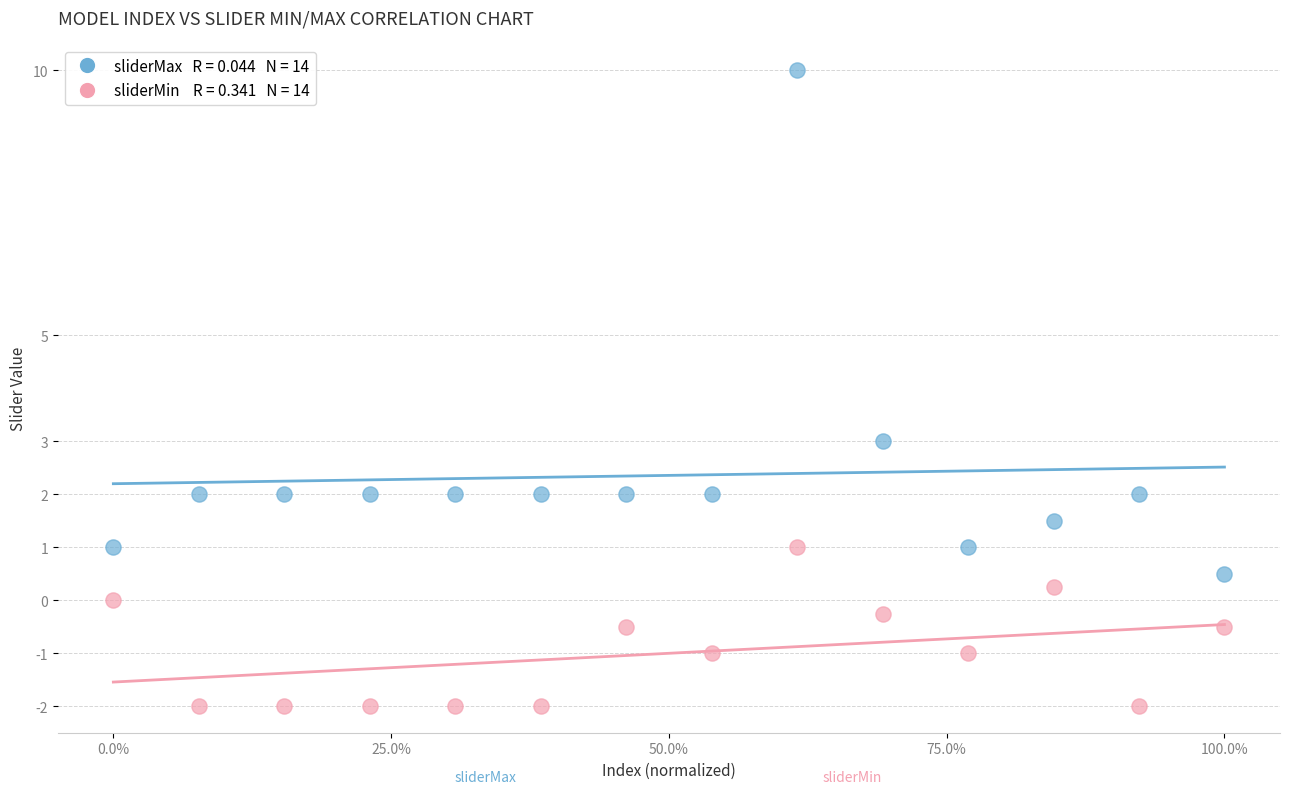

Across all series, what Y value is closest to 4?

3.0